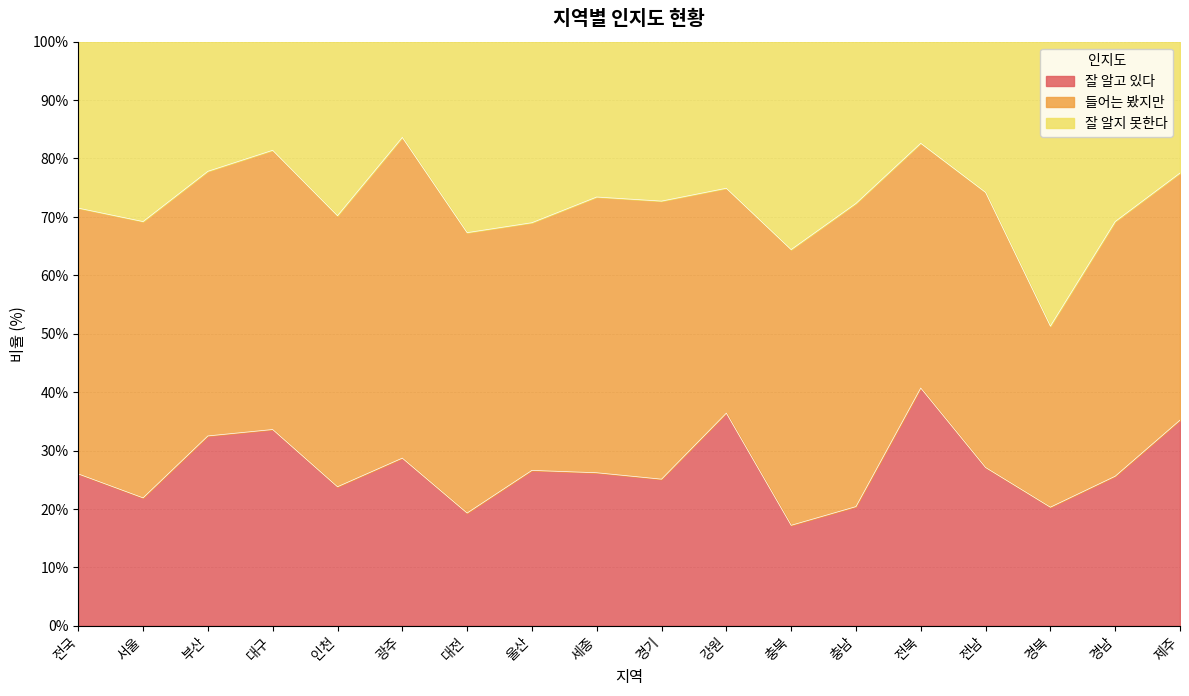

At which label does 잘 알고 있다 reach its peak?

전북